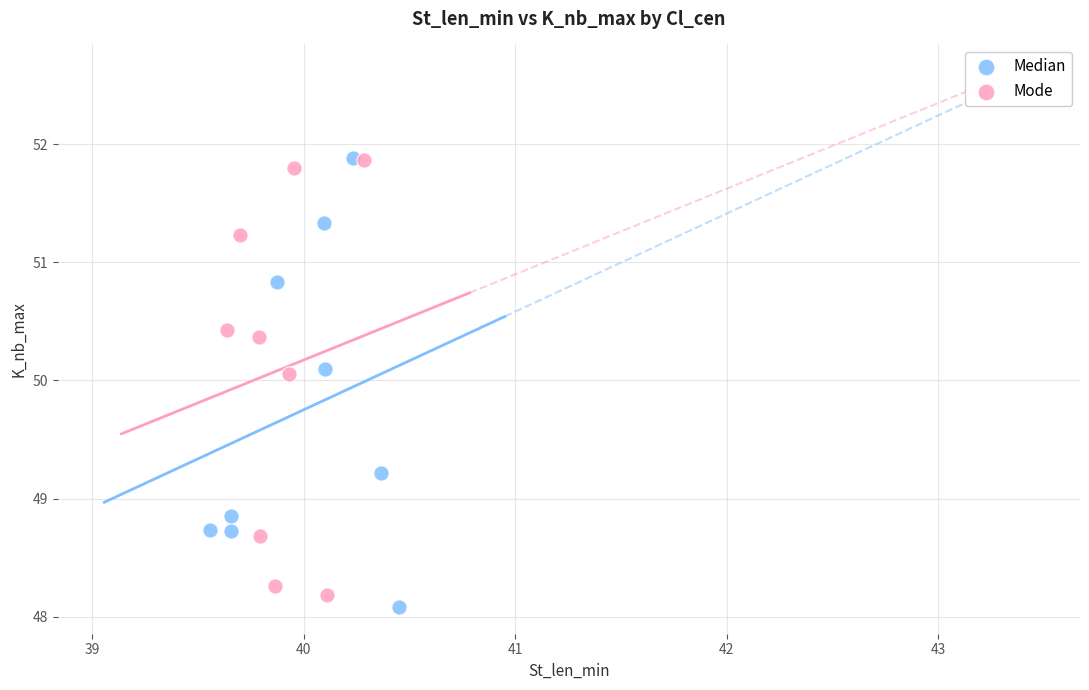

What are all the series names shown in the legend?

Median, Mode